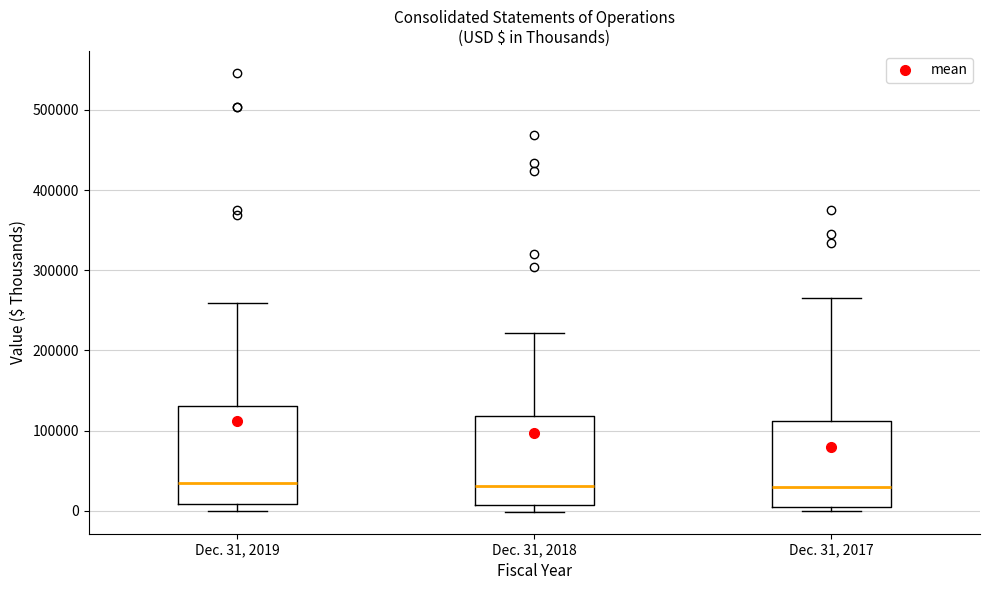

Reading left to right, read every box against the y-axis: the position of its median line, the range the box covers, and the ends of its whiskers. The values are not printed on the chart, so give them approximately, as read against the axis.

Dec. 31, 2019: median 30000, box 10000 to 130000, whiskers 0 to 260000
Dec. 31, 2018: median 30000, box 10000 to 120000, whiskers 0 to 220000
Dec. 31, 2017: median 30000, box 0 to 110000, whiskers 0 (just below the box's lower edge) to 270000